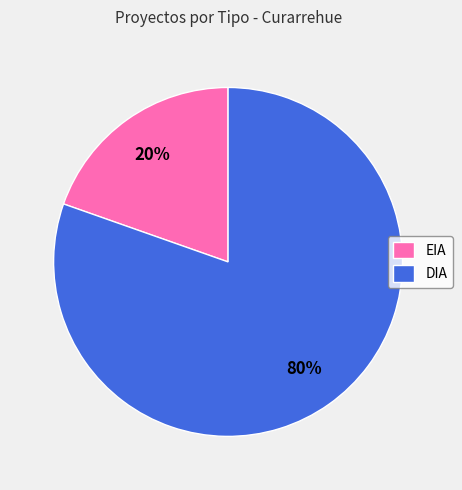

Count the number of slices in the pie.

2